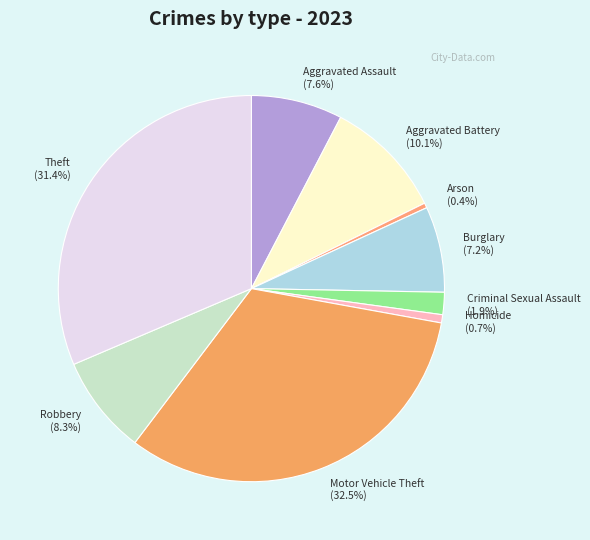

Which slice is the largest?

Motor Vehicle Theft